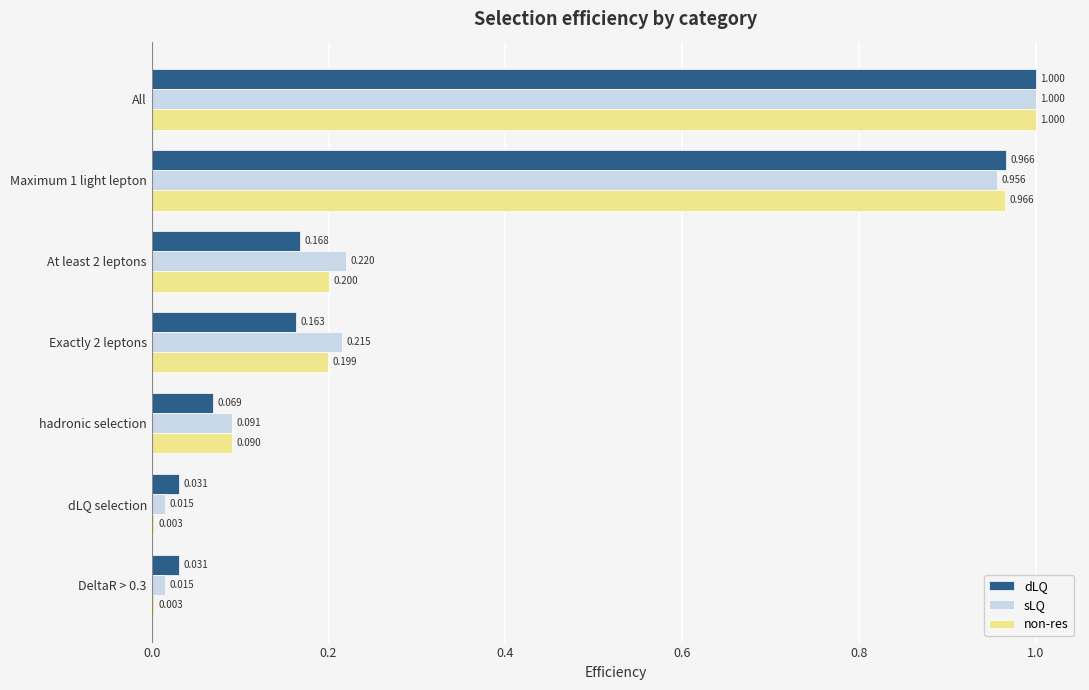

Which series changed the most between Exactly 2 leptons and DeltaR > 0.3?

sLQ